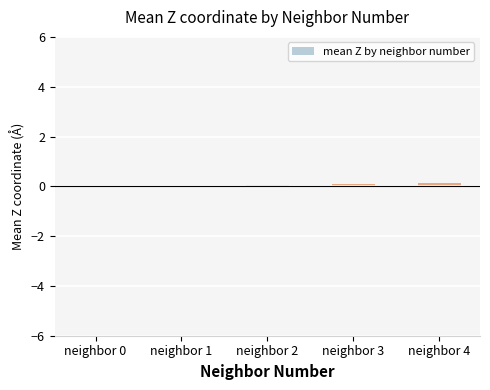

True or false: the data shows 0.1 at neighbor 2.

True